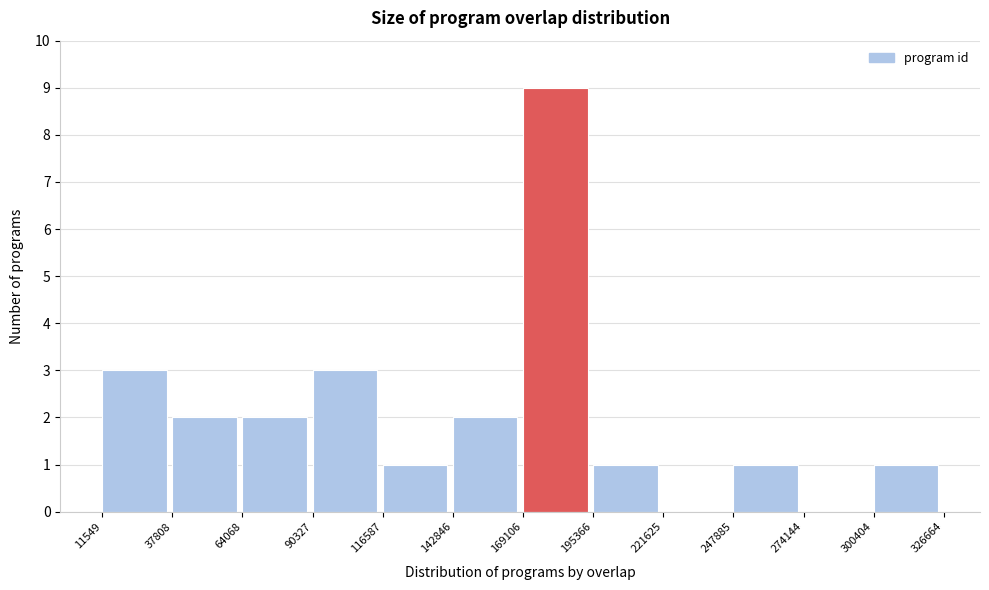

What is the height of the bar covering 195366 to 221625 on the x-axis? The values are not printed on the chart, so give them approximately, as read against the axis.

1